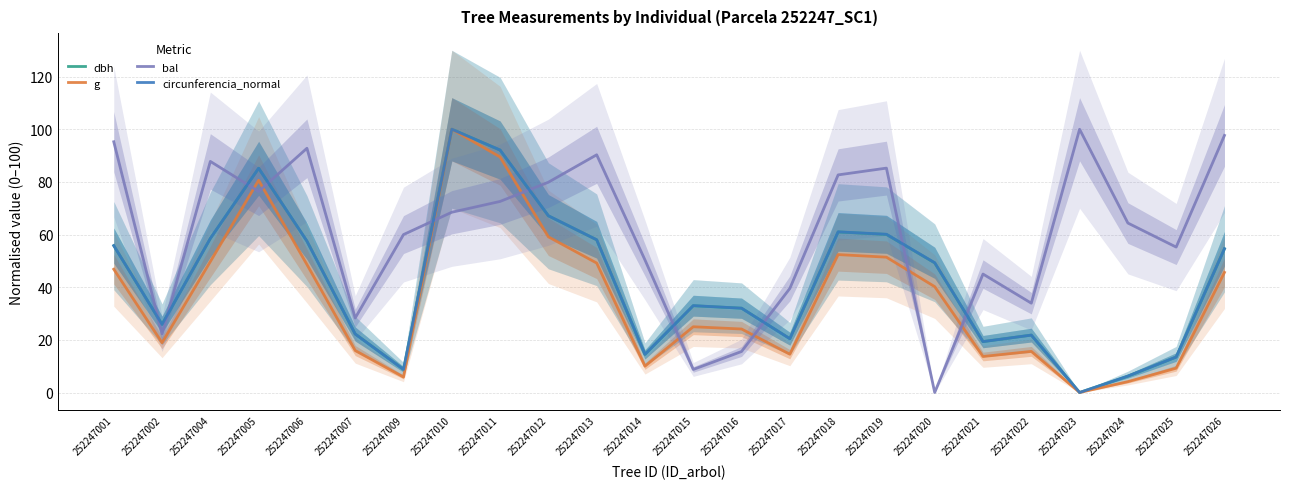

After their last crossing, which series has the higher values: circunferencia_normal or dbh?

dbh